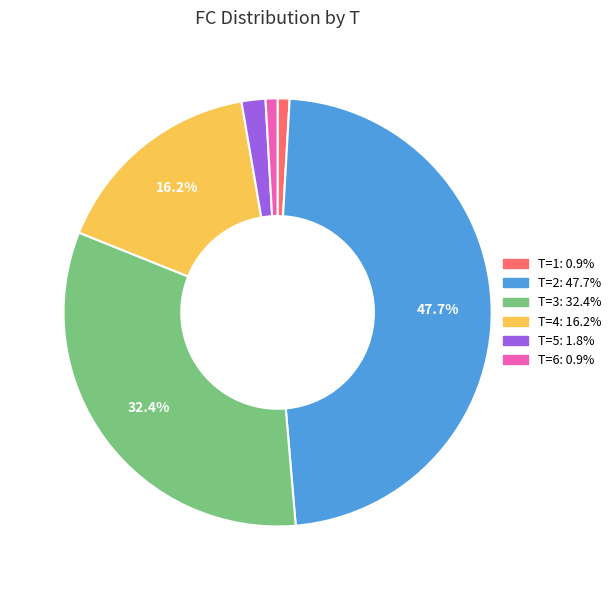

True or false: T=4 accounts for 27% of the total.

False